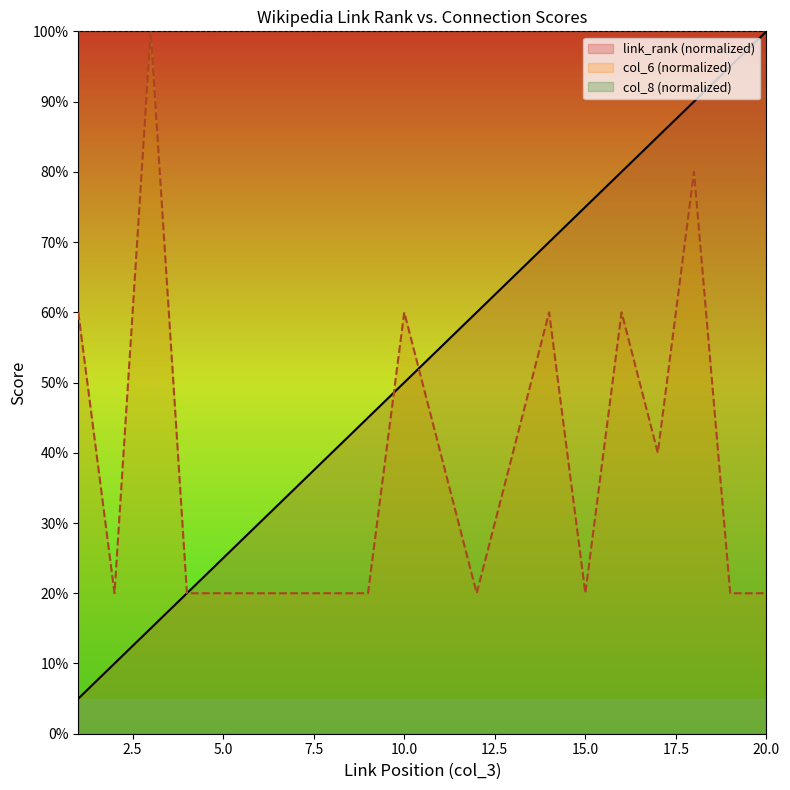

What is the spread (max minus min) of values at 1?

55.0